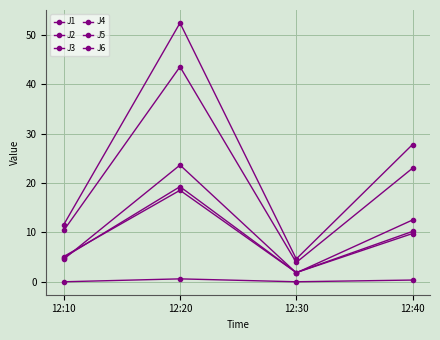

Between 12:20 and 12:40, which is larger?

12:20